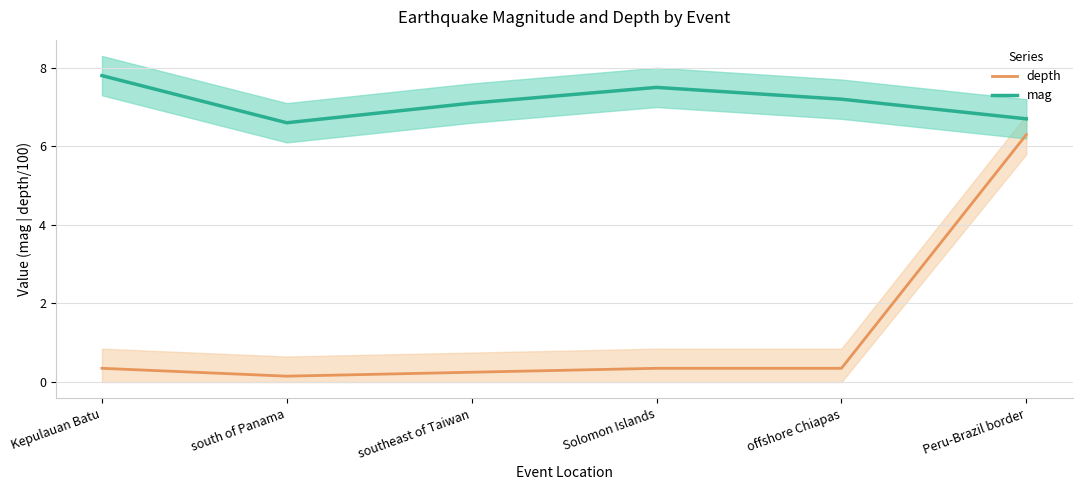

Rank the categories by mag value from highest to lowest.

Kepulauan Batu, Solomon Islands, offshore Chiapas, southeast of Taiwan, Peru-Brazil border, south of Panama